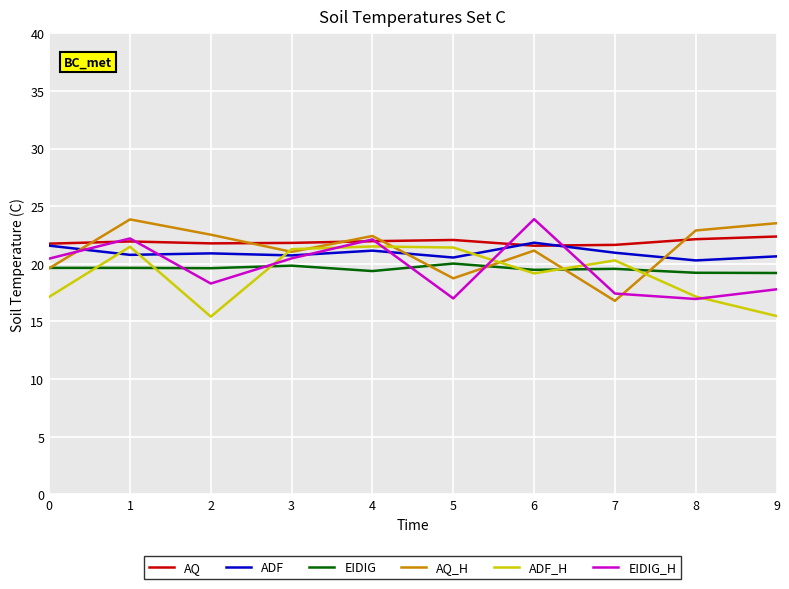

What is the lowest value of the EIDIG_H series?

16.9